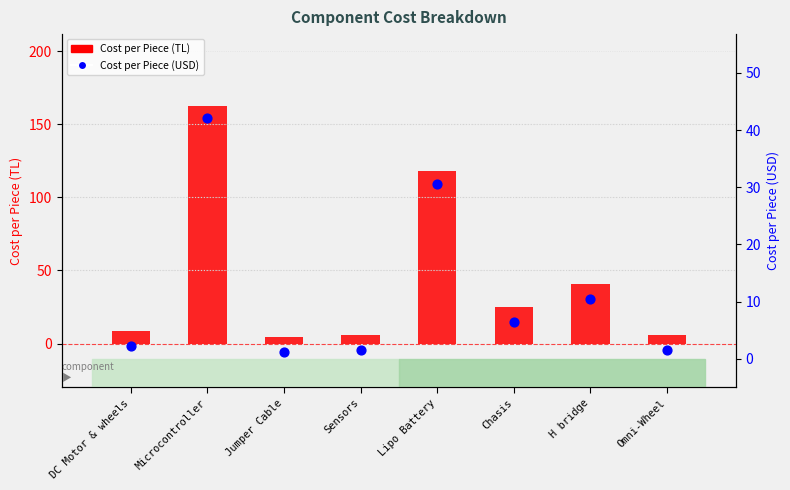

Which series has the largest total across all categories?

Cost per Piece (TL)